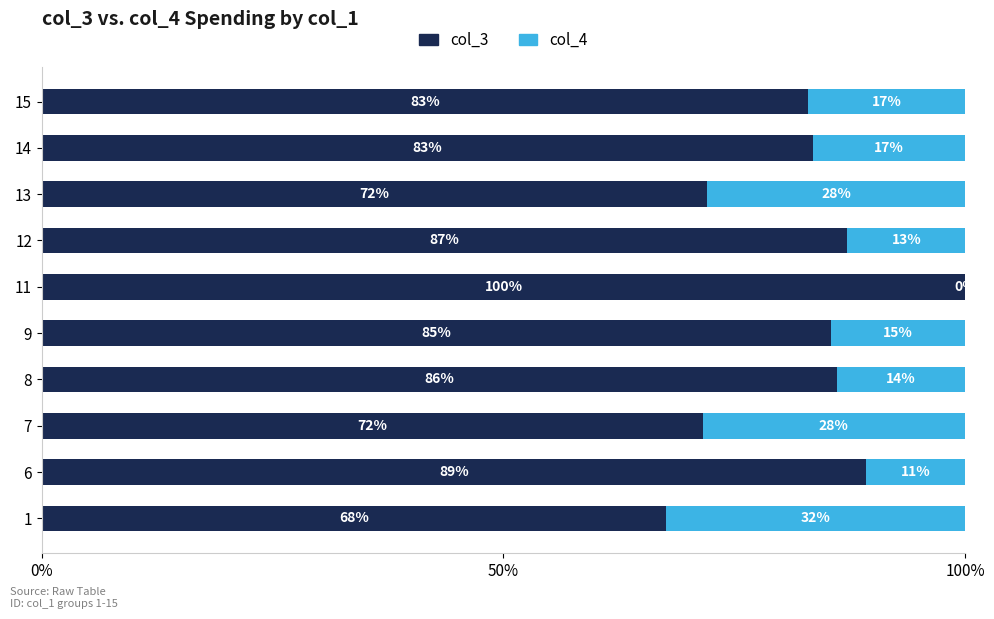

How many series are shown in this chart?

2